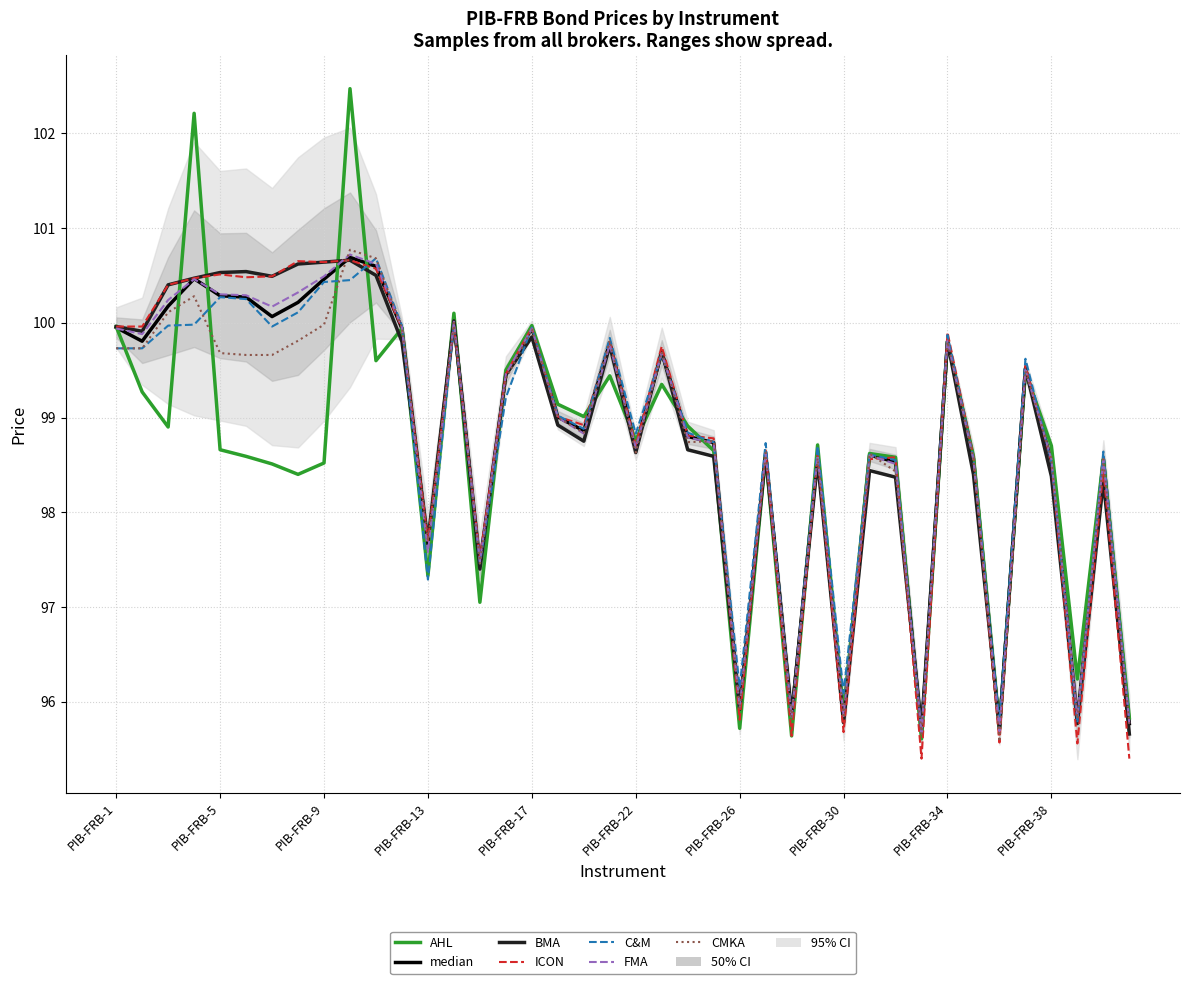

Is this an area chart (filled region under the line)?

No